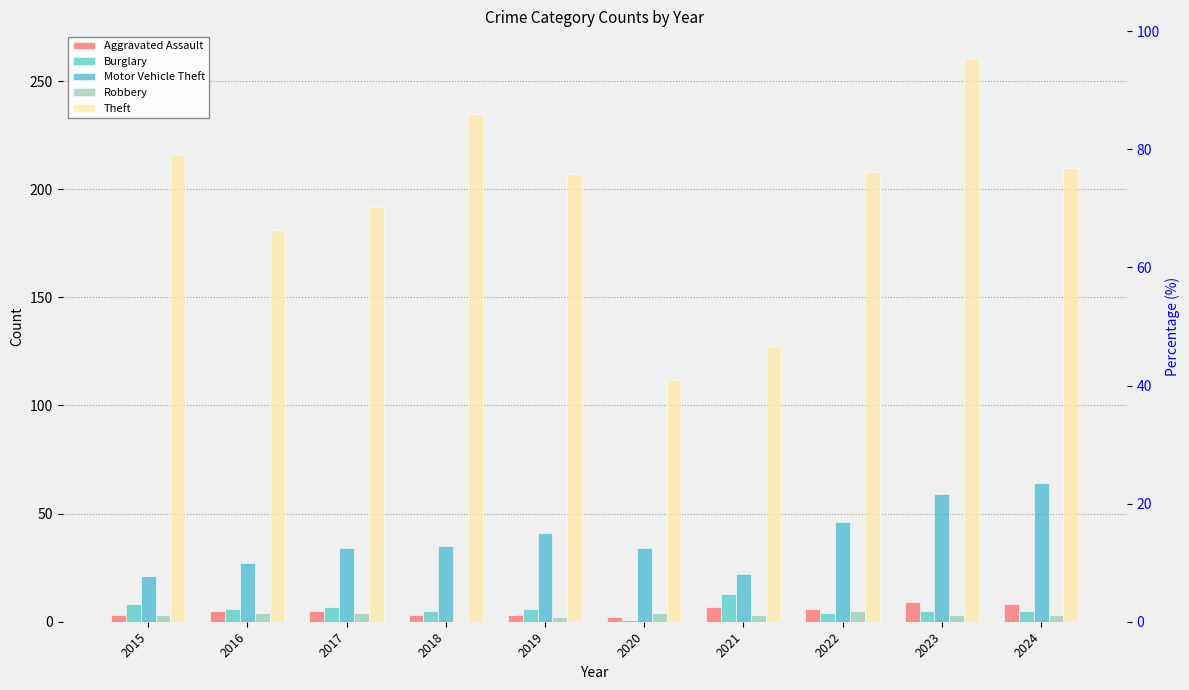

Reading right to left, extract all data points from this chart.

Aggravated Assault: 2024=8	2023=9	2022=6	2021=7	2020=2	2019=3	2018=3	2017=5	2016=5	2015=3
Burglary: 2024=5	2023=5	2022=4	2021=13	2020=1	2019=6	2018=5	2017=7	2016=6	2015=8
Motor Vehicle Theft: 2024=64	2023=59	2022=46	2021=22	2020=34	2019=41	2018=35	2017=34	2016=27	2015=21
Robbery: 2024=3	2023=3	2022=5	2021=3	2020=4	2019=2	2018=0	2017=4	2016=4	2015=3
Theft: 2024=210	2023=260	2022=208	2021=127	2020=112	2019=207	2018=235	2017=192	2016=181	2015=216